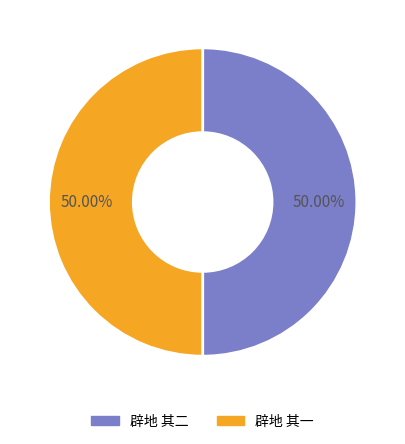

What is the ratio of the value at 辟地 其一 to the value at 辟地 其二?

1.0